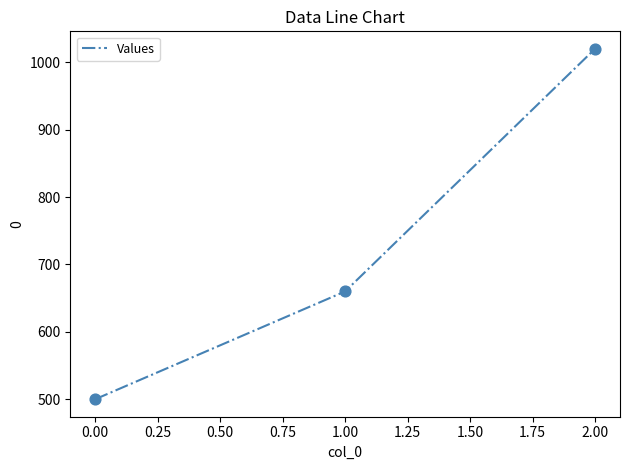

Approximately how many times larger is the value at 0.00 compared to 2.00?

0.5